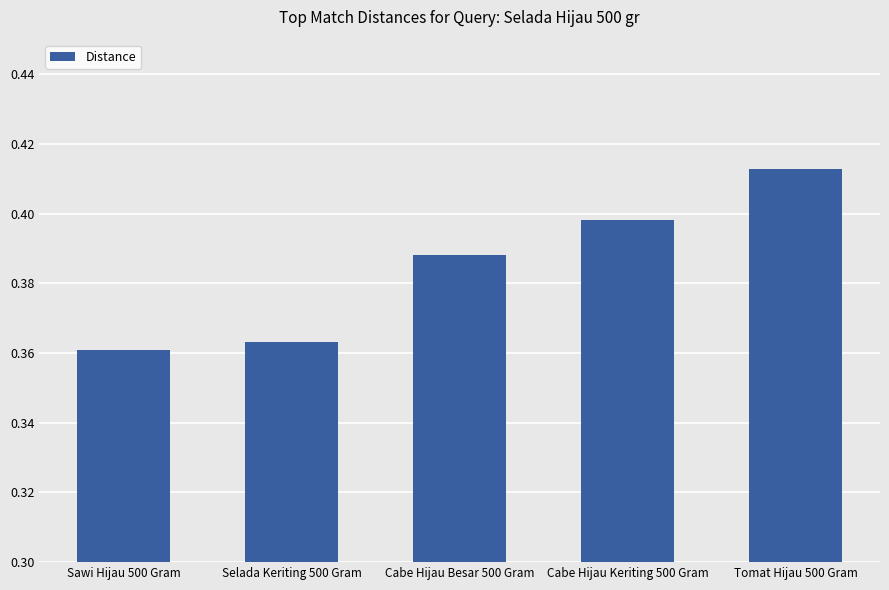

Where is the data nearest to the value 0?

Sawi Hijau 500 Gram